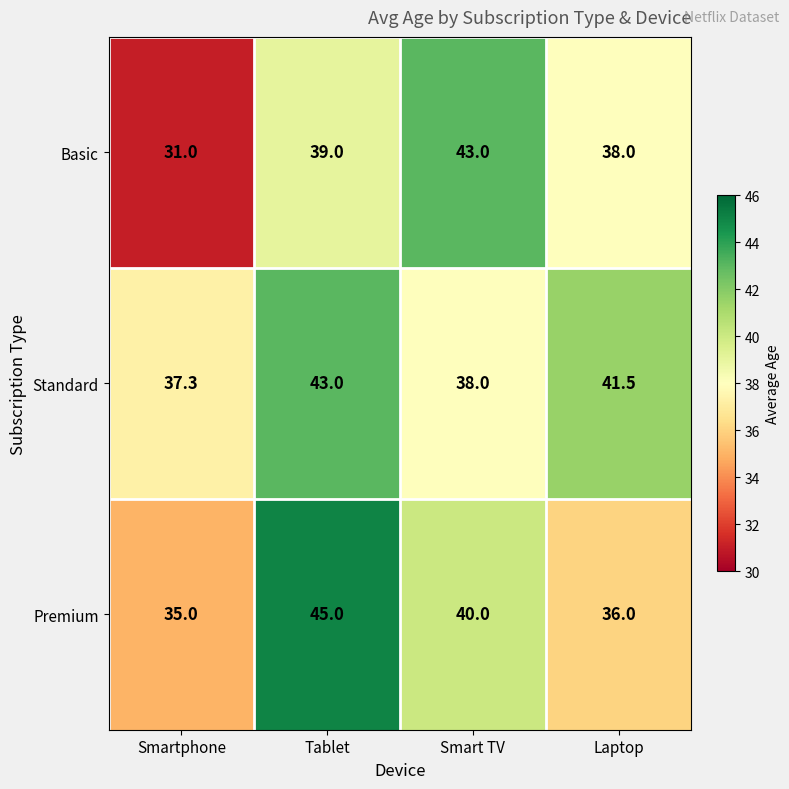

True or false: Premium has a value of 45.0 at Tablet.

True